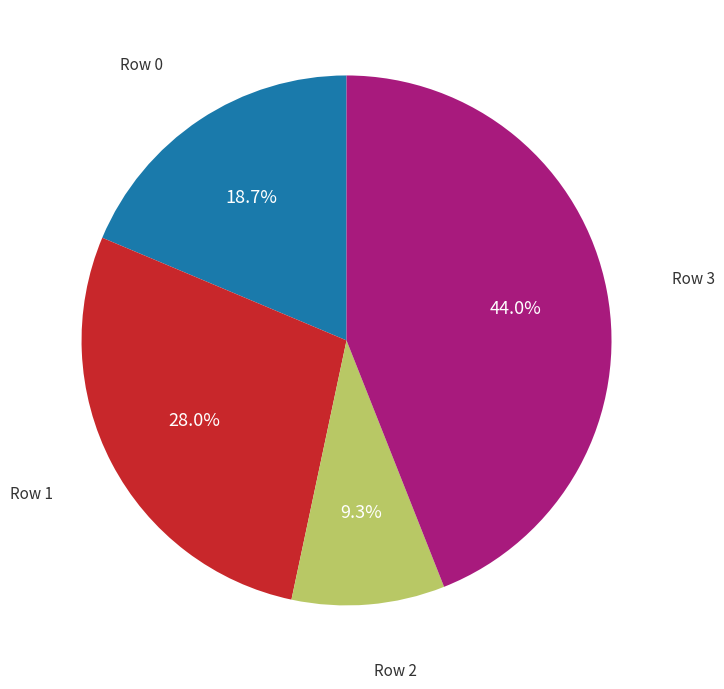

To the nearest percent, what is the average slice percentage?

25%